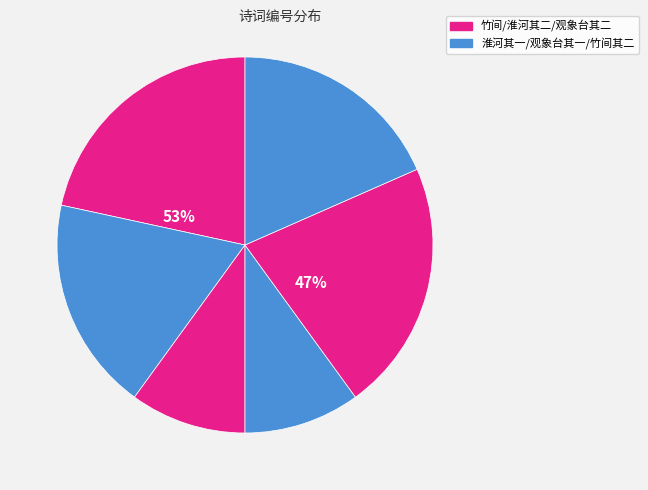

To the nearest percent, what is the average slice percentage?

17%